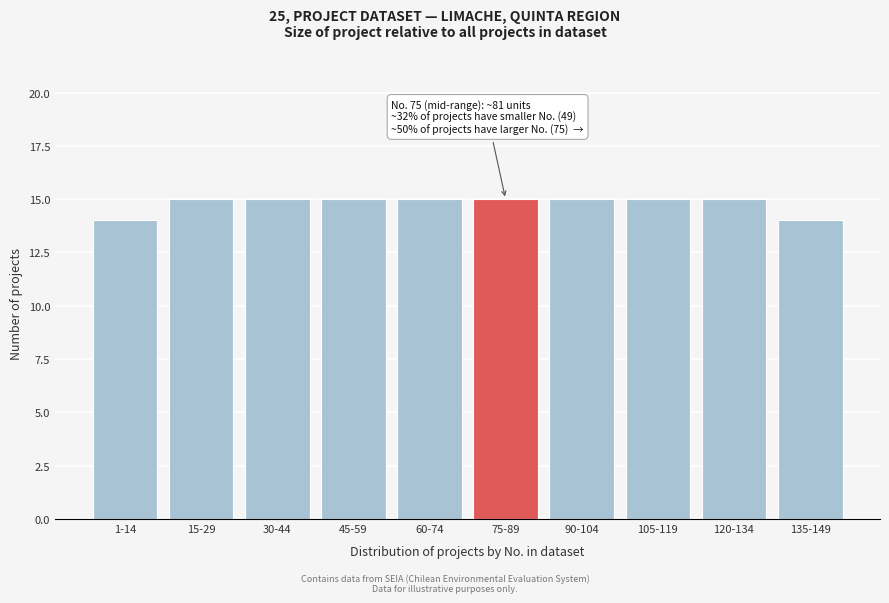

Reading right to left, transcribe all the data shown in this chart.

135-149=14	120-134=15	105-119=15	90-104=15	75-89=15	60-74=15	45-59=15	30-44=15	15-29=15	1-14=14